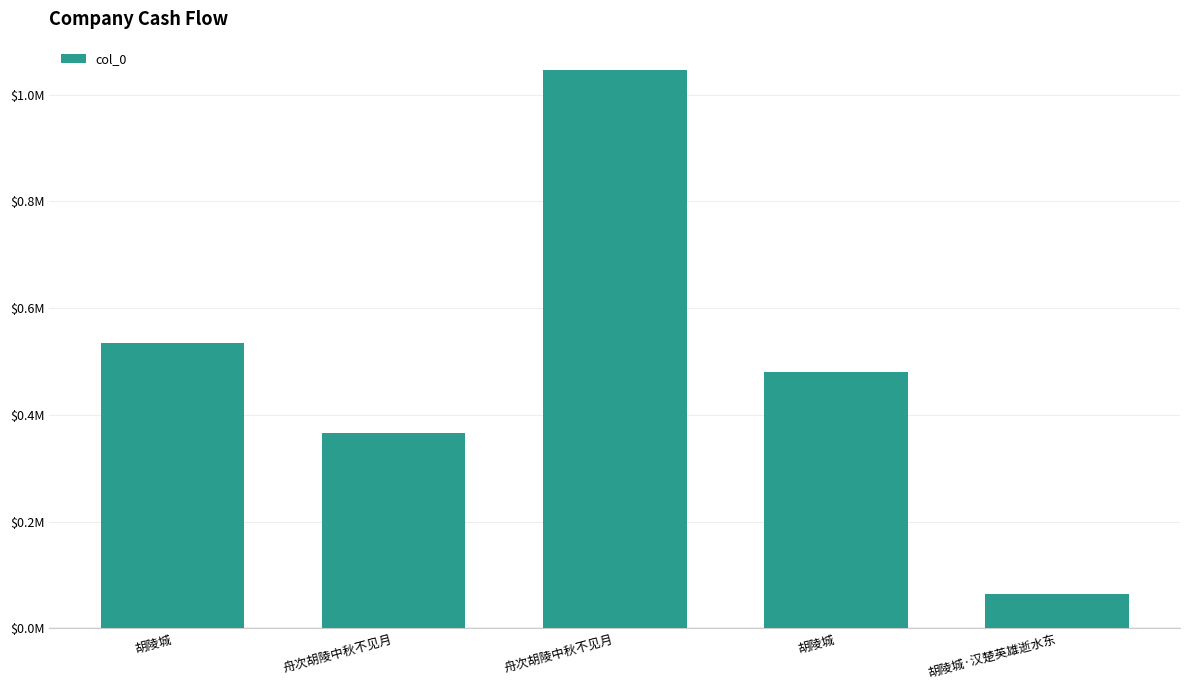

Reading left to right, list all the values displayed in this chart.

534458	366898	1046733	479881	64656